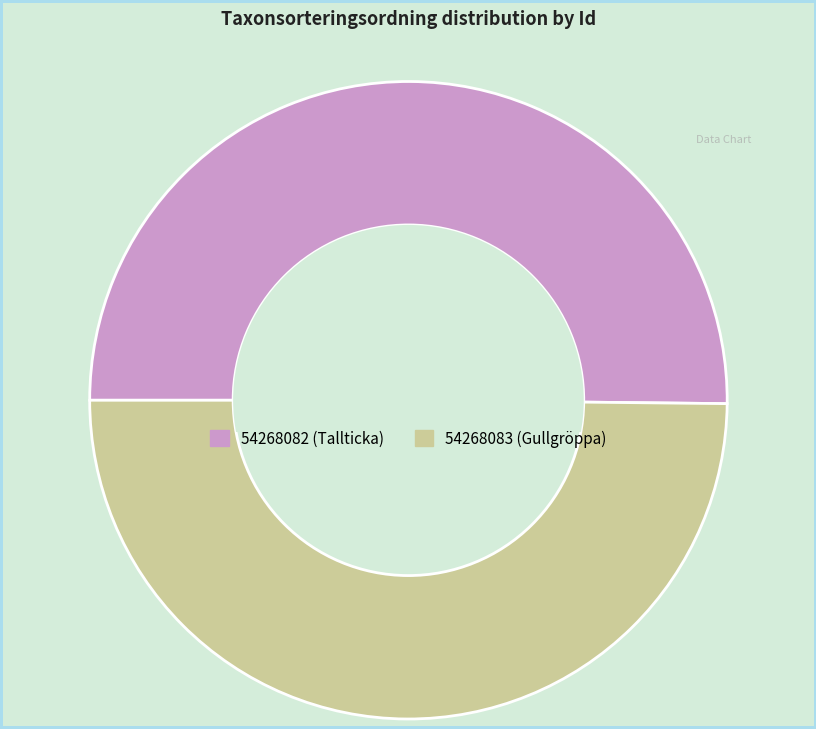

Count the number of slices in the pie.

2